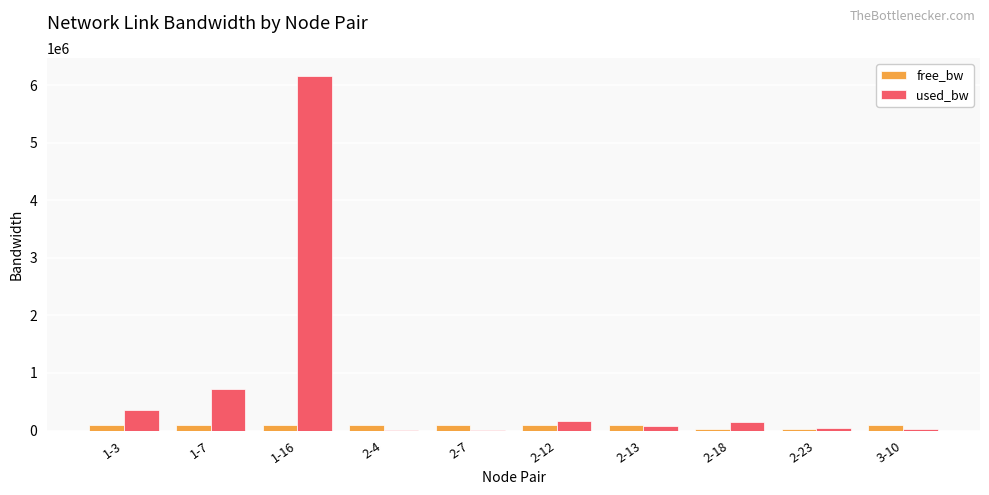

How many groups of bars are there?

10